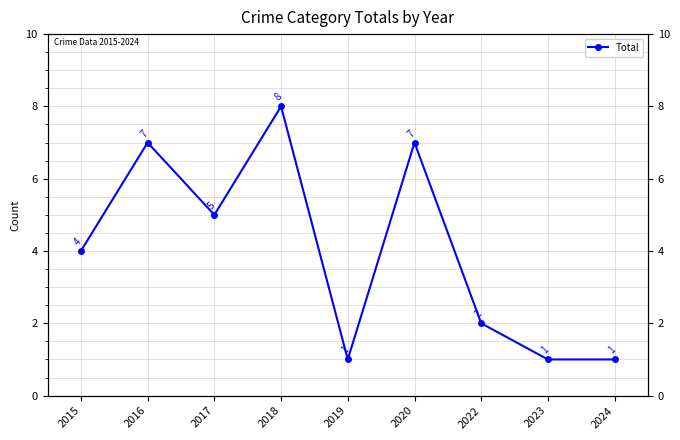

Does the chart display data point markers on the line(s)?

Yes